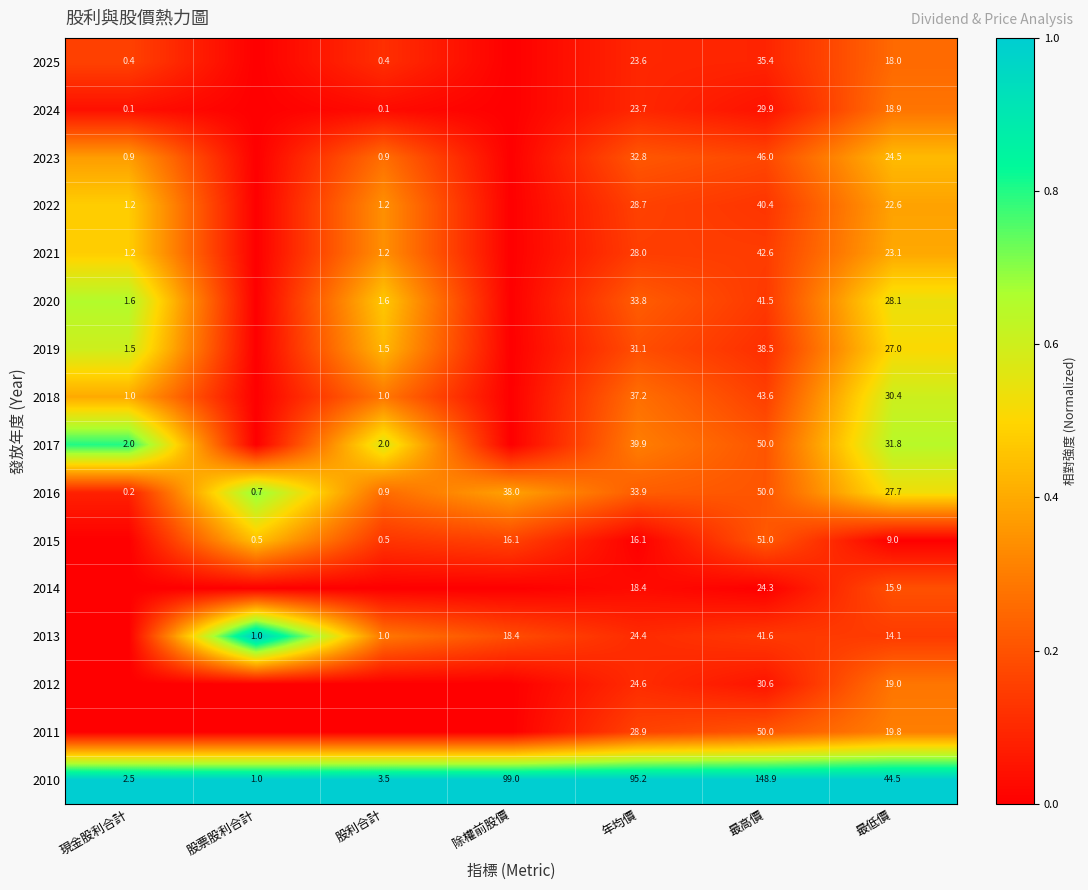

Is it true that 2021 equals 13.9 at 最低價?

False